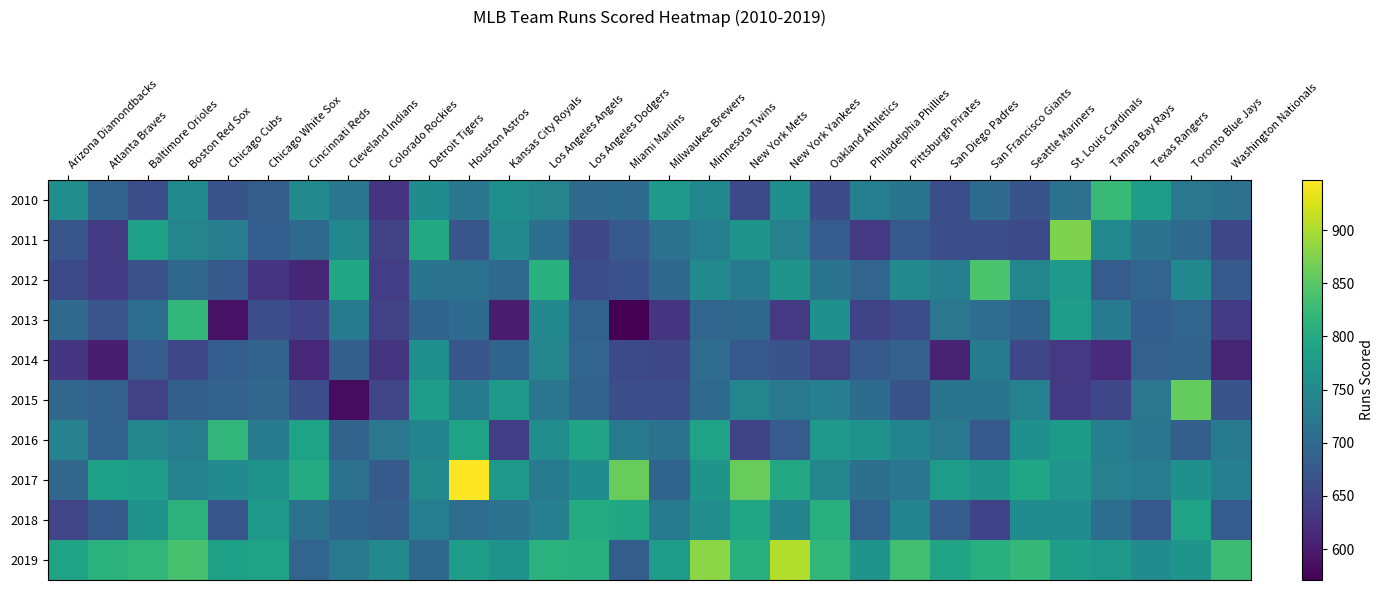

At how many categories does at least one series exceed 701?

30